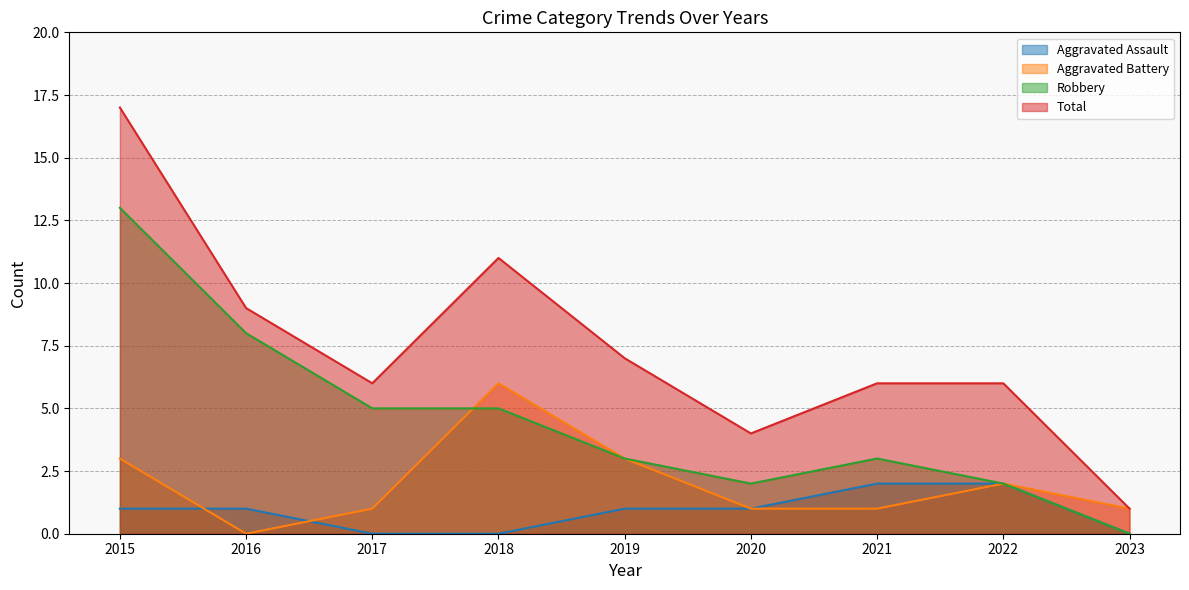

How many interior local peaks does the Total series have?

1